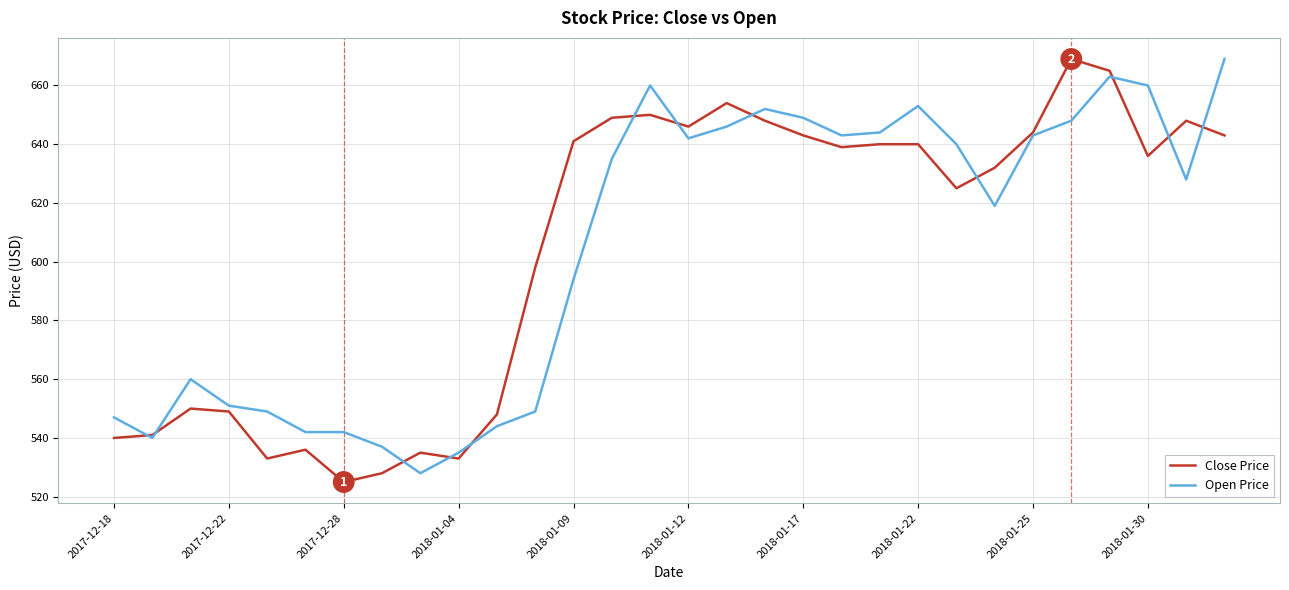

Reading left to right, list all the values displayed in this chart.

Close Price: 540	541	550	549	533	536	525	528	535	533	548	598	641	649	650	646	654	648	643	639	640	640	625	632	644	669	665	636	648	643
Open Price: 547	540	560	551	549	542	542	537	528	535	544	549	594	635	660	642	646	652	649	643	644	653	640	619	643	648	663	660	628	669